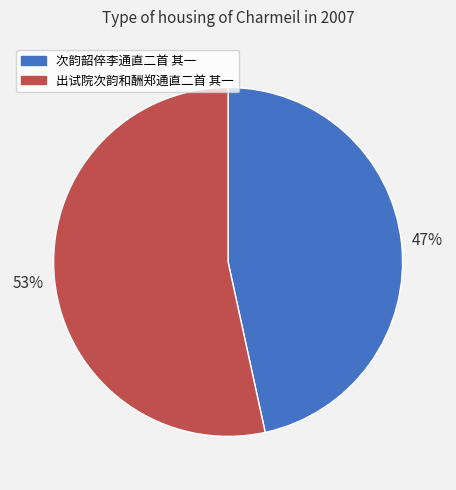

How many slices are in this pie chart?

2